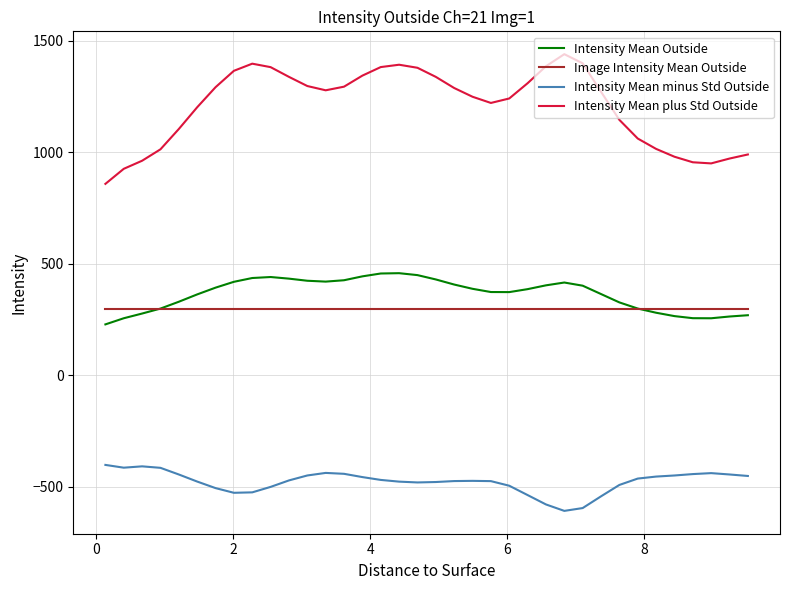

True or false: Intensity Mean minus Std Outside and Intensity Mean plus Std Outside intersect in this chart.

False